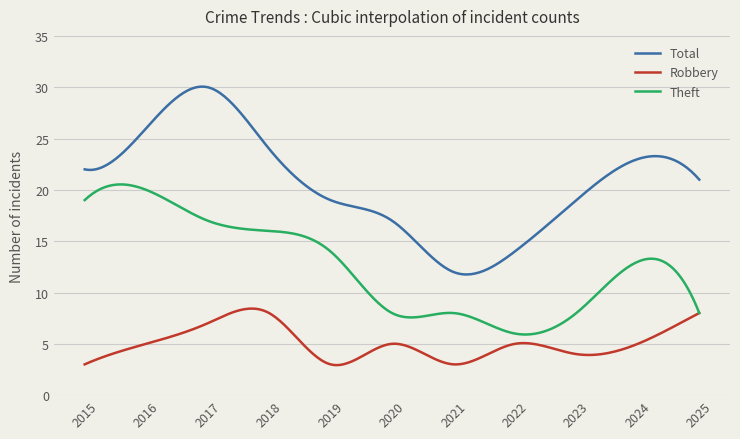

What are all the series names shown in the legend?

Total, Robbery, Theft